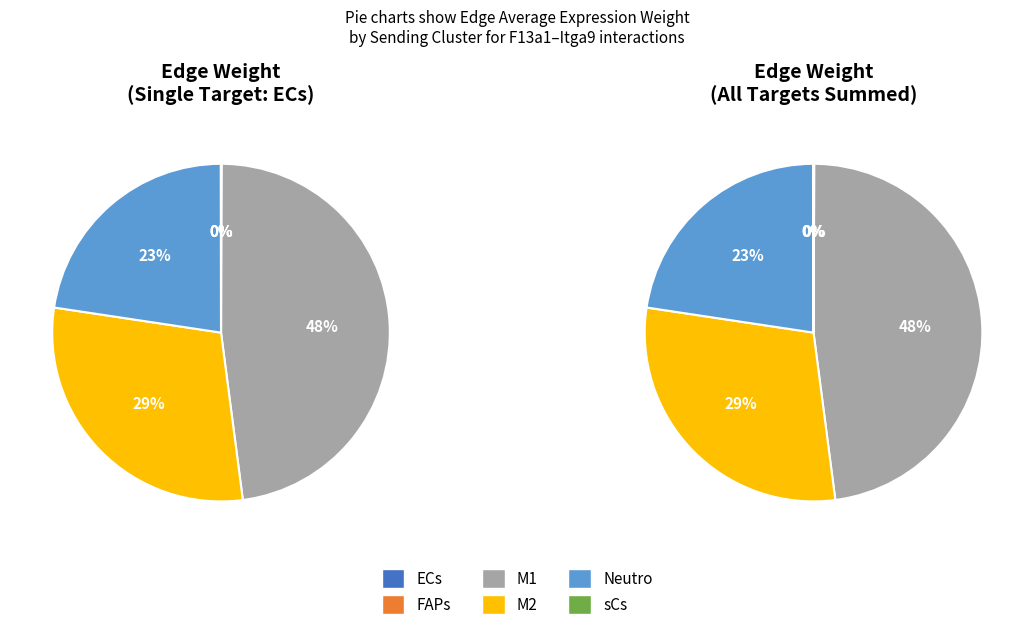

What is the total percentage of M1 and sCs?

47.9%